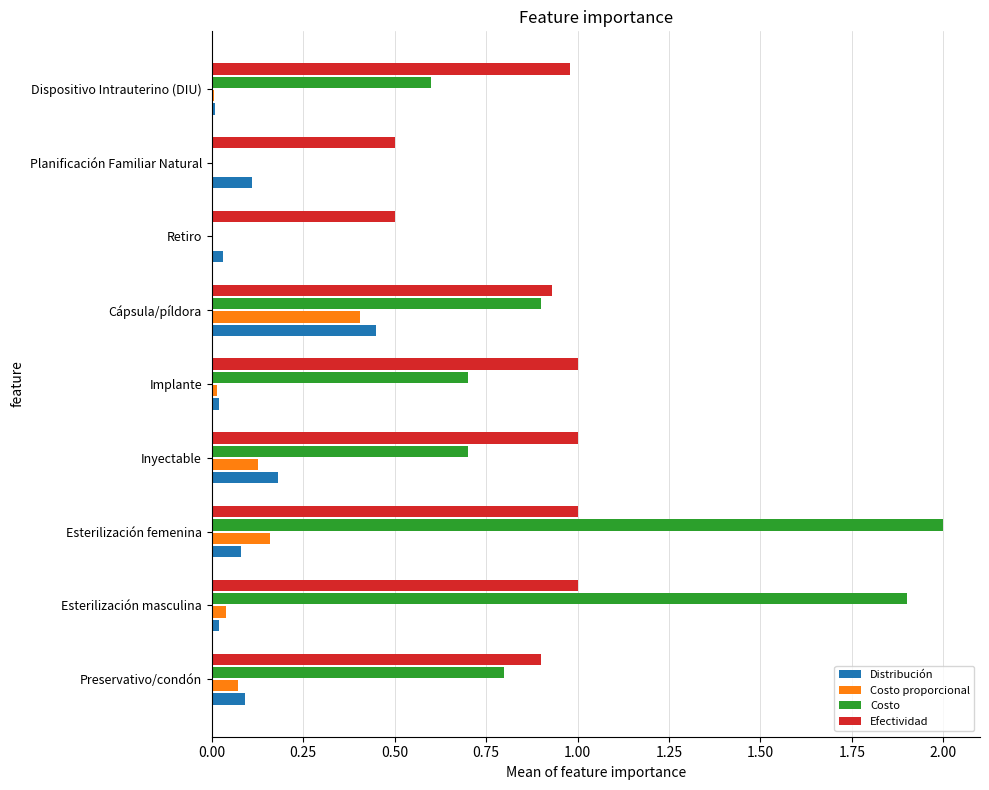

Which series changed the most between Retiro and Dispositivo Intrauterino (DIU)?

Costo